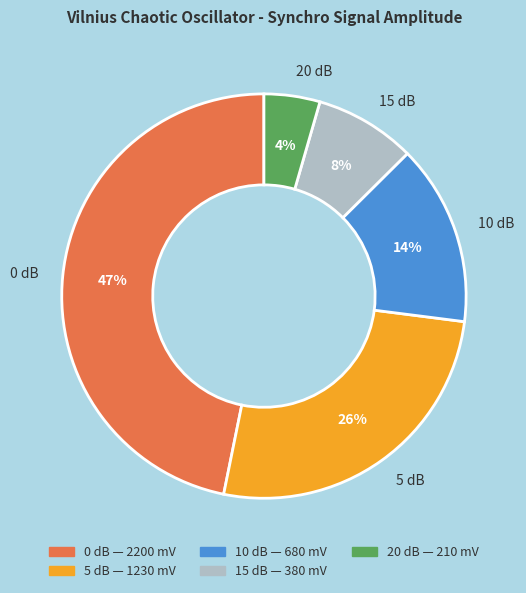

What percentage is the 15 dB slice, to the nearest percent?

8%